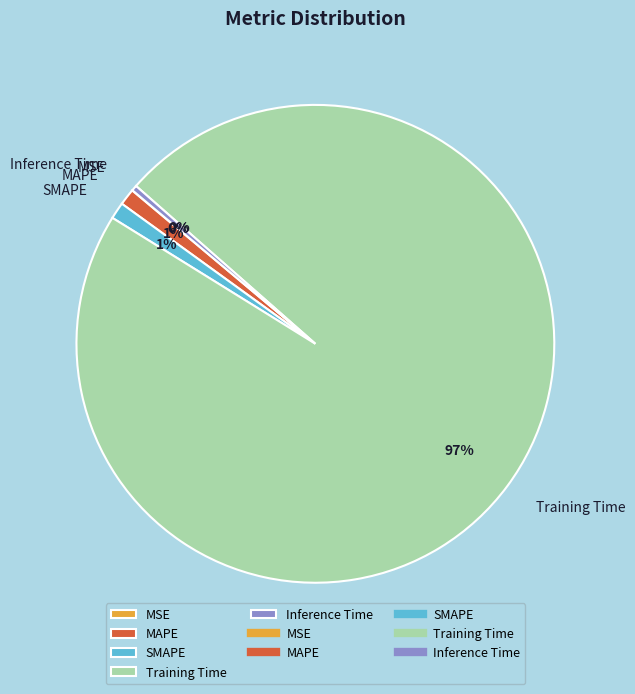

Which has a higher value, Inference Time or SMAPE?

SMAPE